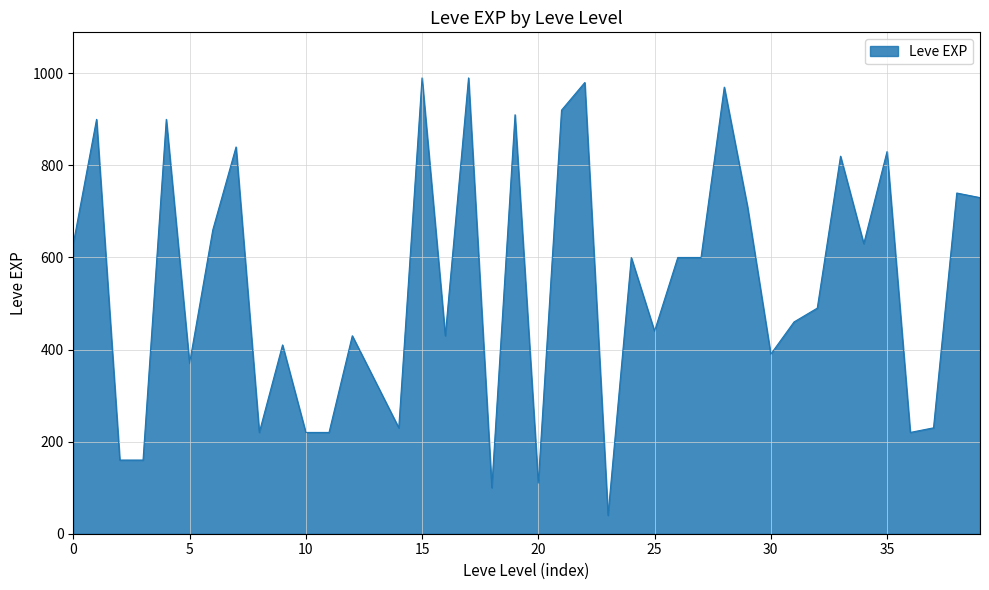

What is the greatest value displayed?

990